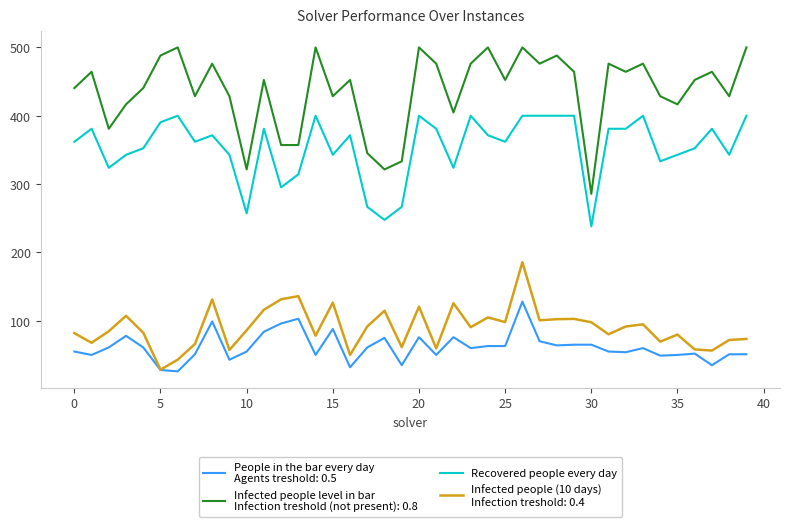

What is the minimum value shown in the chart?

26.0